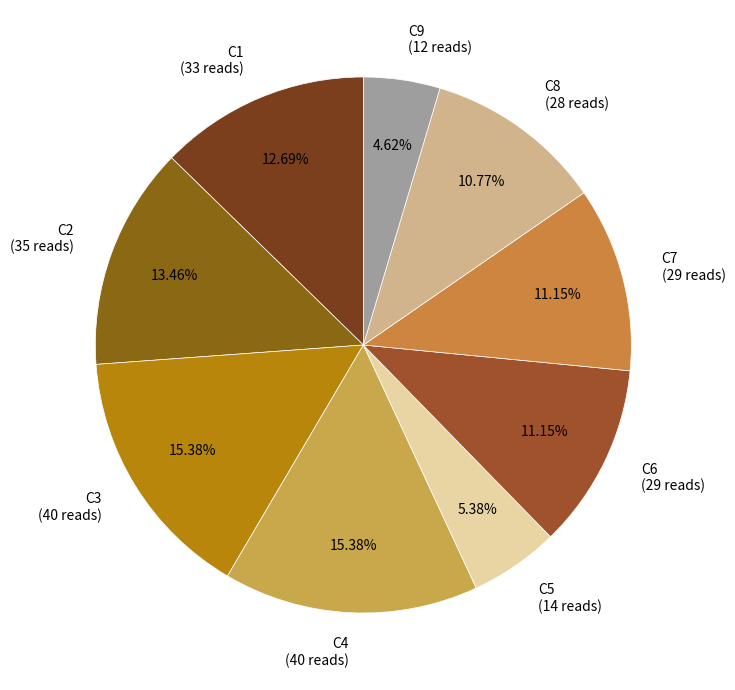

To the nearest percent, what is the average slice percentage?

11%